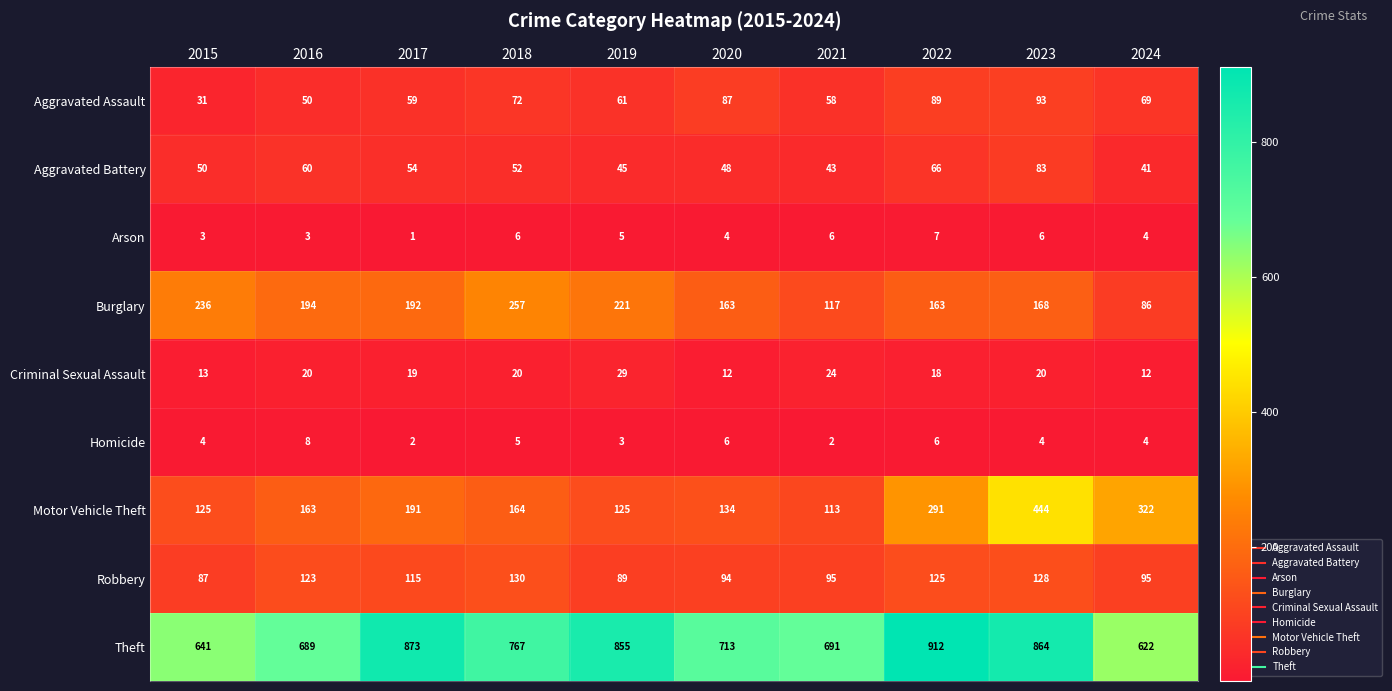

Between 2020 and 2024, which series saw the biggest shift?

Motor Vehicle Theft